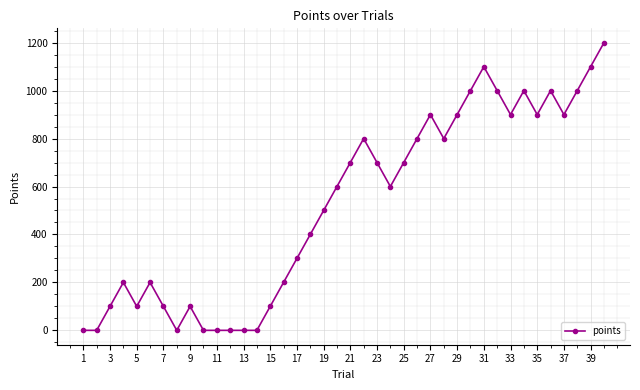

What is the difference between the maximum and minimum values?

1200